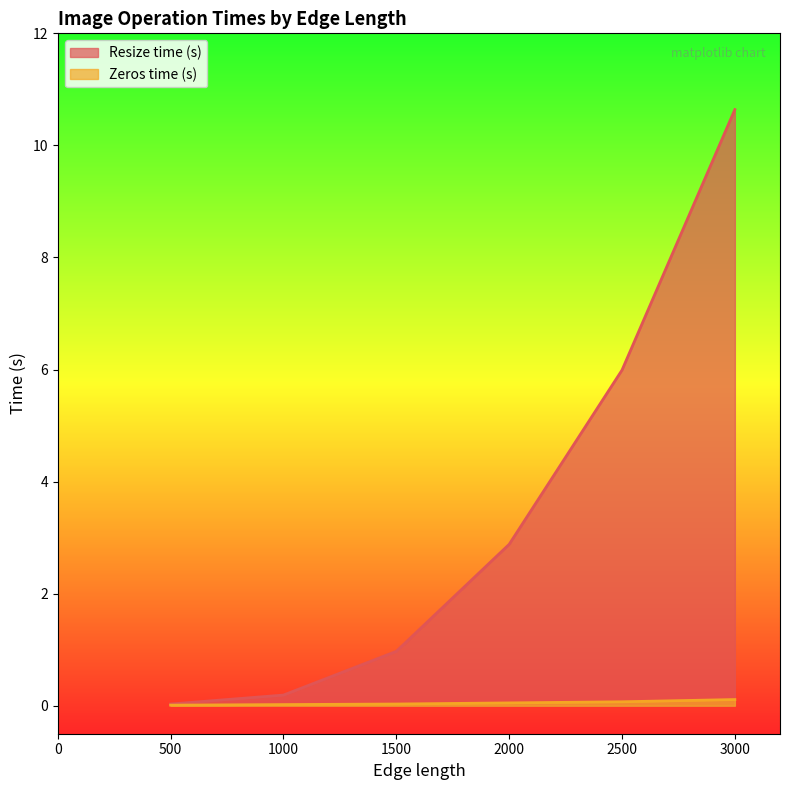

Reading left to right, list all the values displayed in this chart.

Resize time (s): 500=0.0	1000=0.2	1500=1.0	2000=2.9	2500=6.0	3000=10.6
Zeros time (s): 500=0.0	1000=0.0	1500=0.0	2000=0.1	2500=0.1	3000=0.1